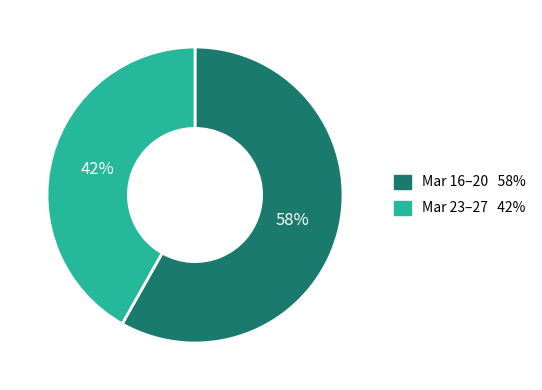

To the nearest percent, what is the average slice percentage?

50%